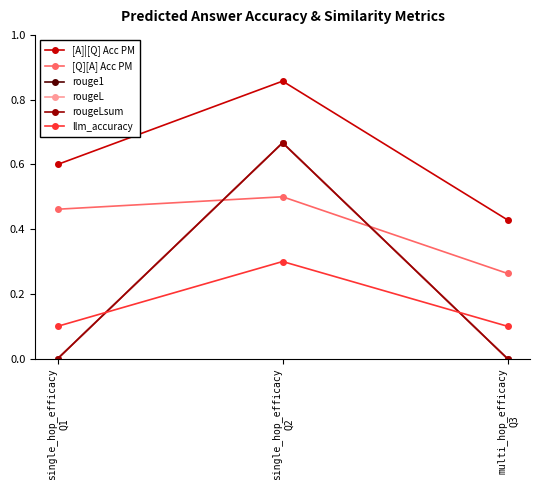

Does the chart have visible grid lines?

No